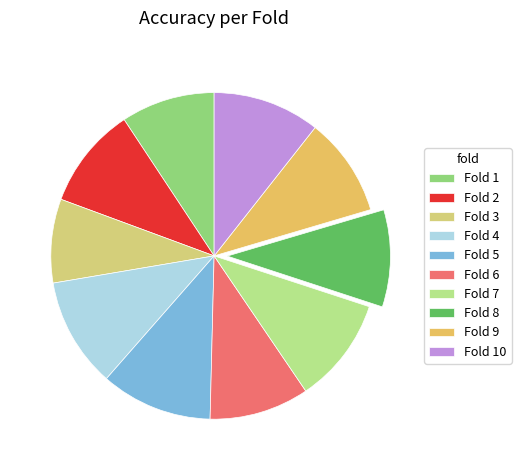

What percentage is NOT represented by Fold 6?

90.1%